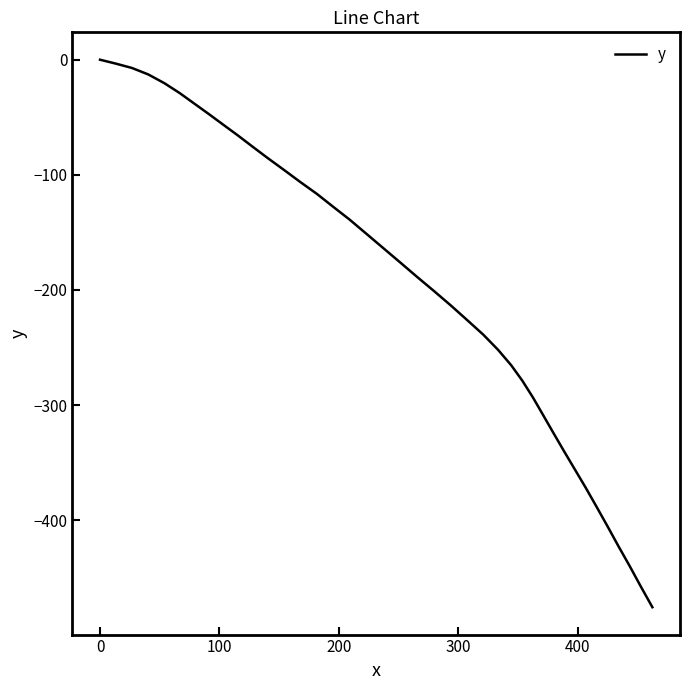

What is the smallest value displayed?

-475.6